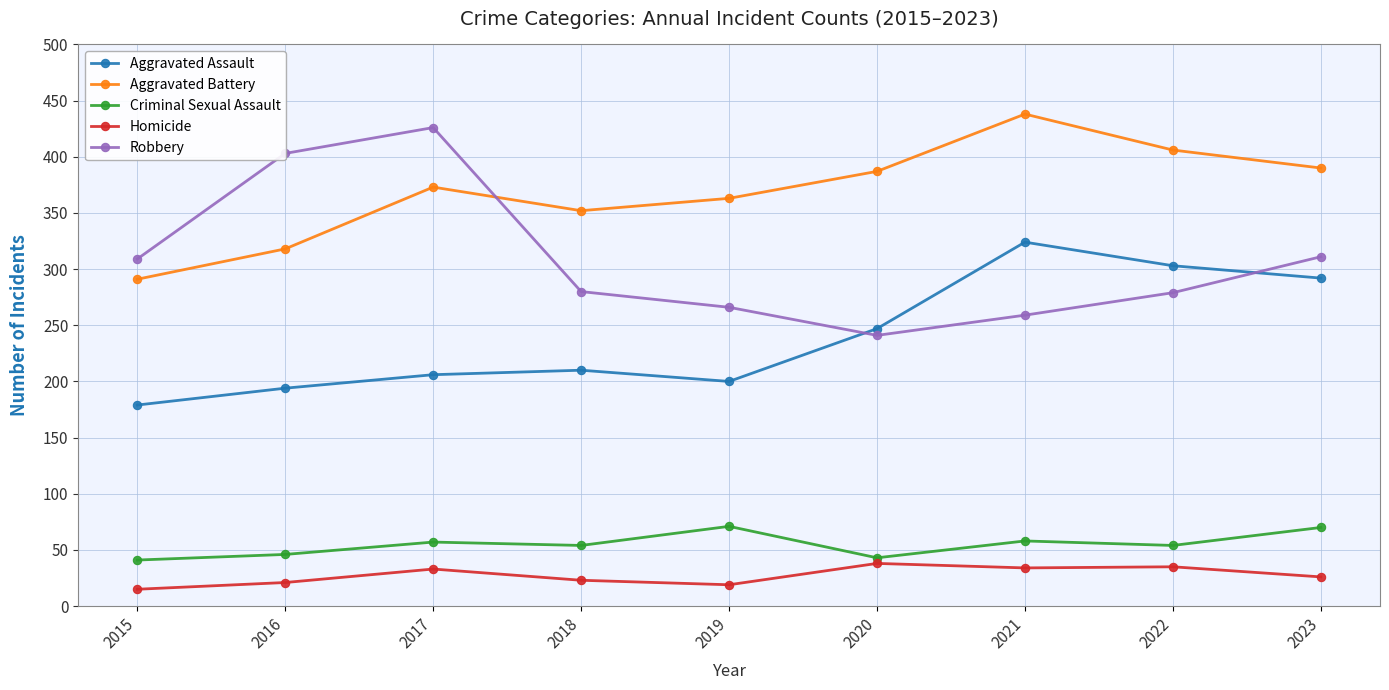

How many lines are shown in the chart?

5